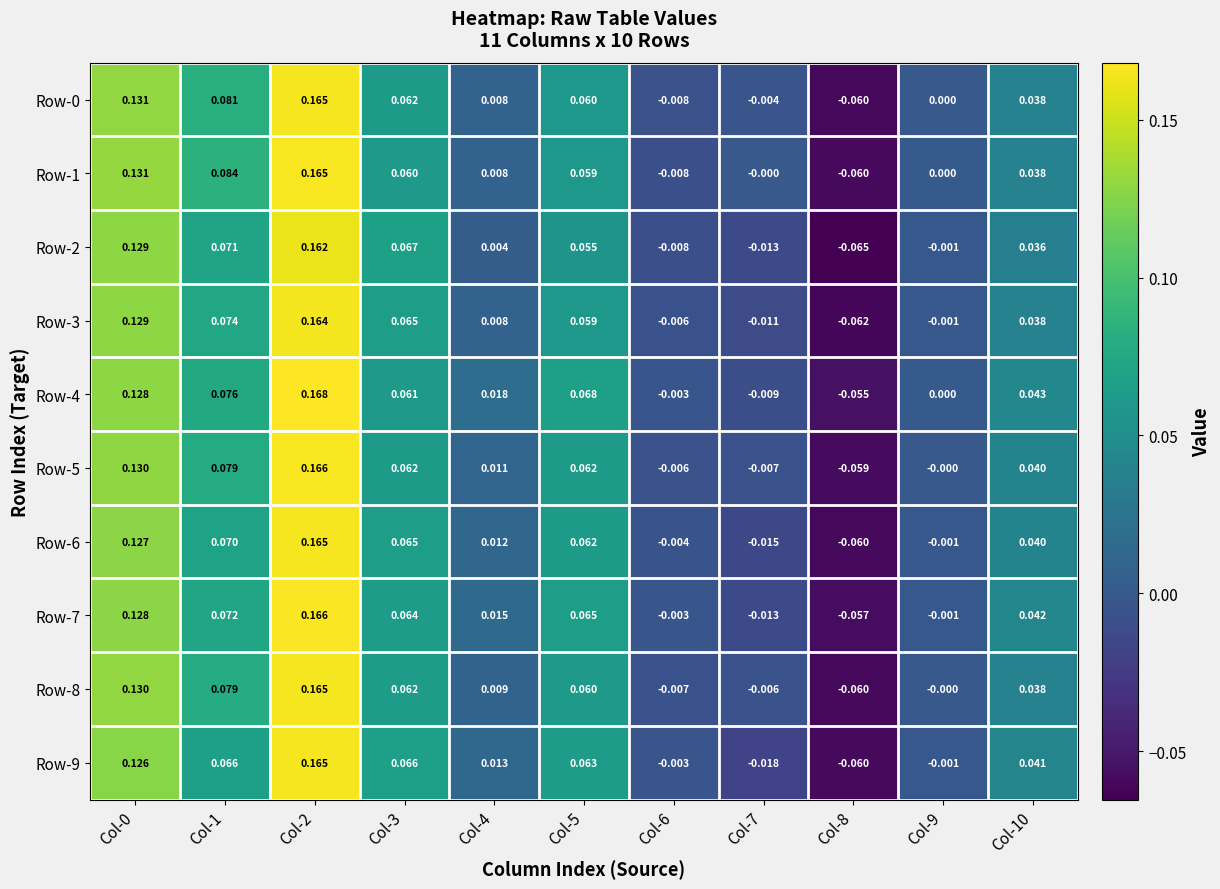

Which label corresponds to the largest value in the chart?

Col-2